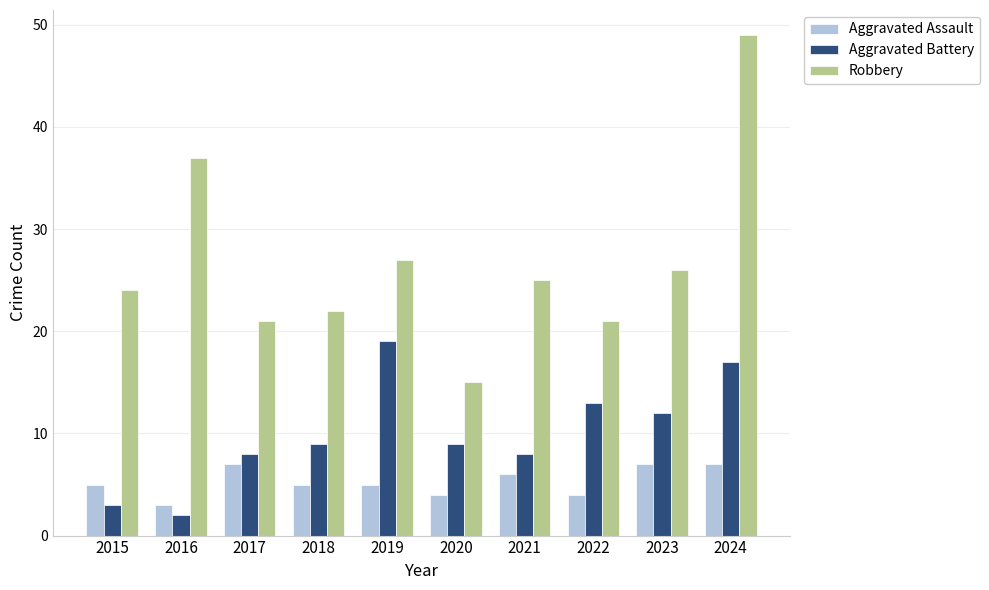

Rank the series at 2023 from highest to lowest value.

Robbery, Aggravated Battery, Aggravated Assault